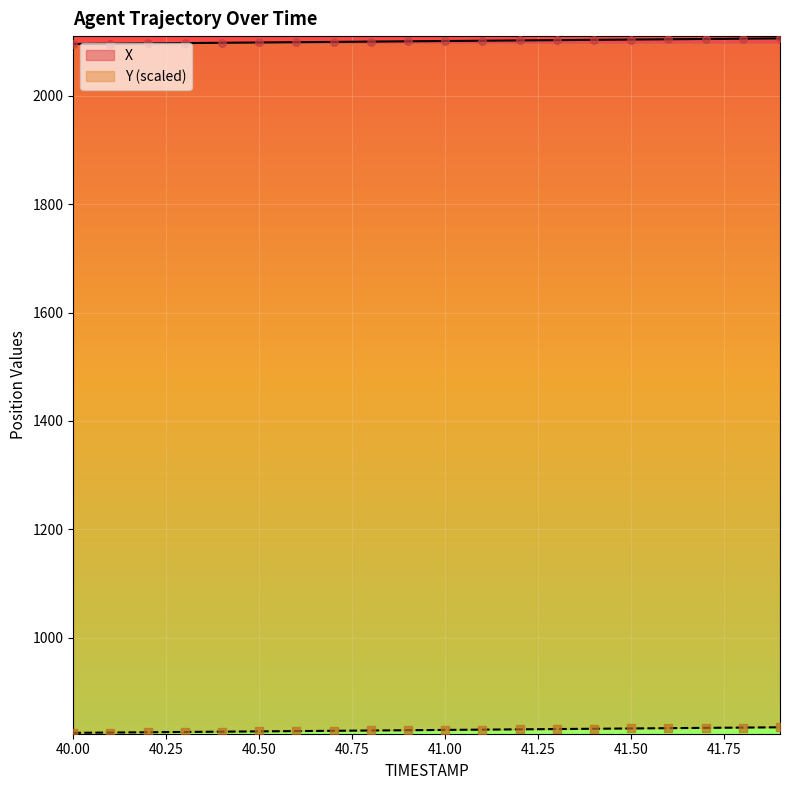

Which series has the widest spread of Y values?

X